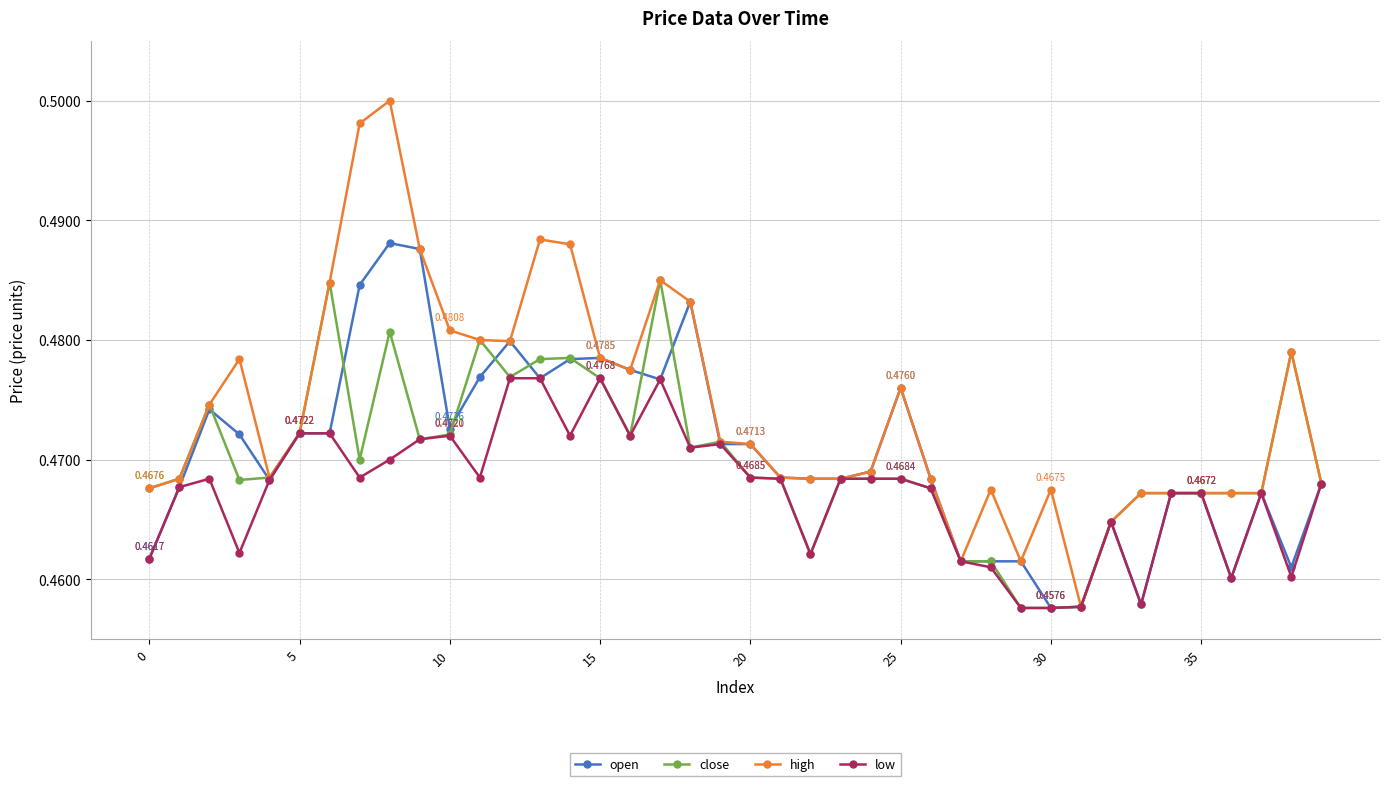

At how many categories does at least one series exceed 0?

40